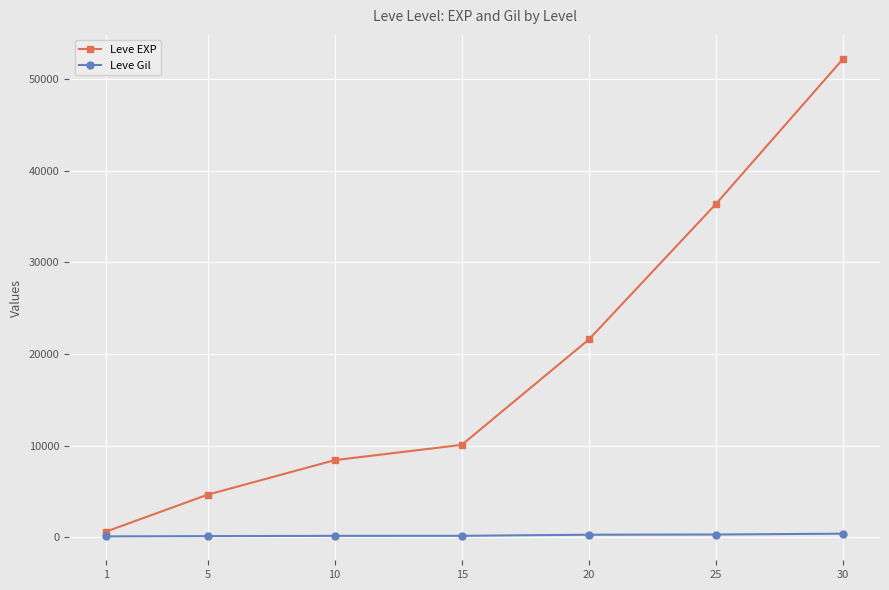

What are all the series names shown in the legend?

Leve EXP, Leve Gil